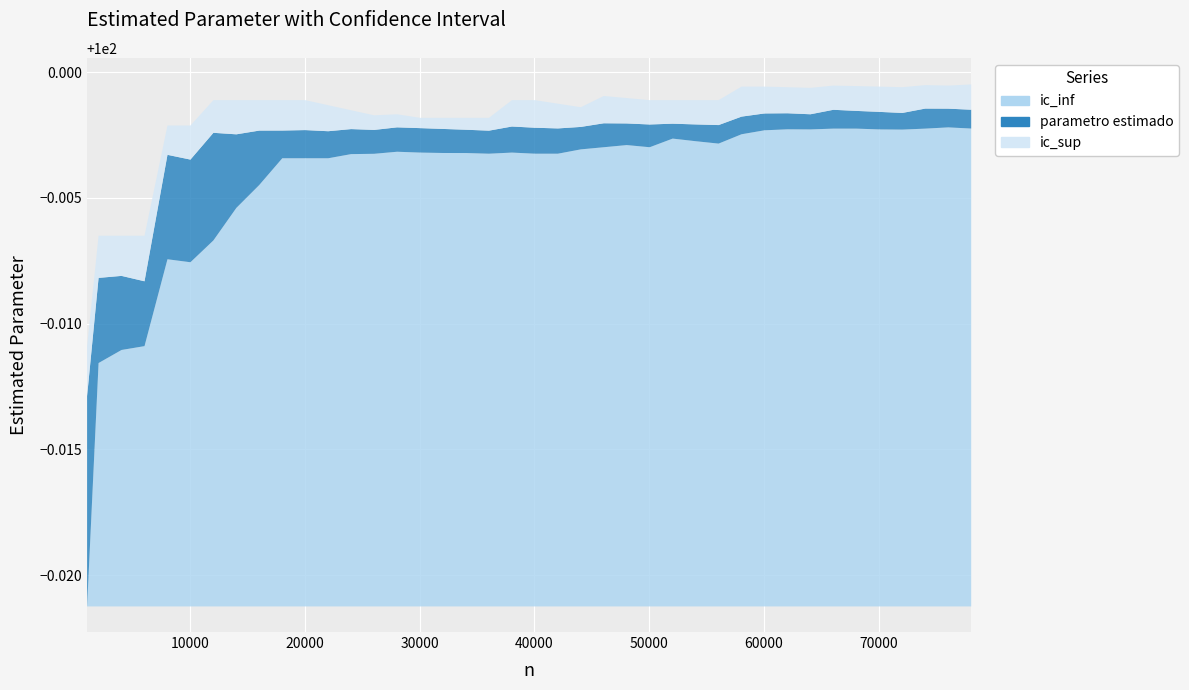

At which label is ic_sup closest to 99?

1000